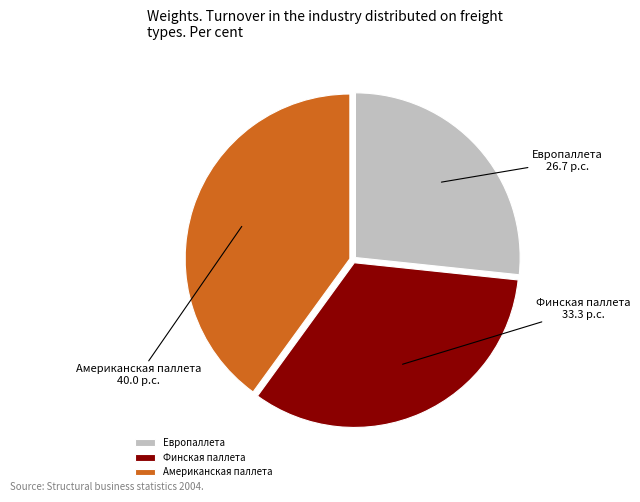

What is the smallest slice in the pie chart?

Европаллета